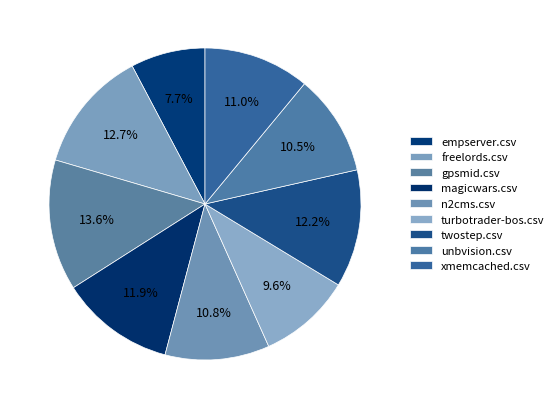

What is the total percentage of magicwars.csv and gpsmid.csv?

25.4%